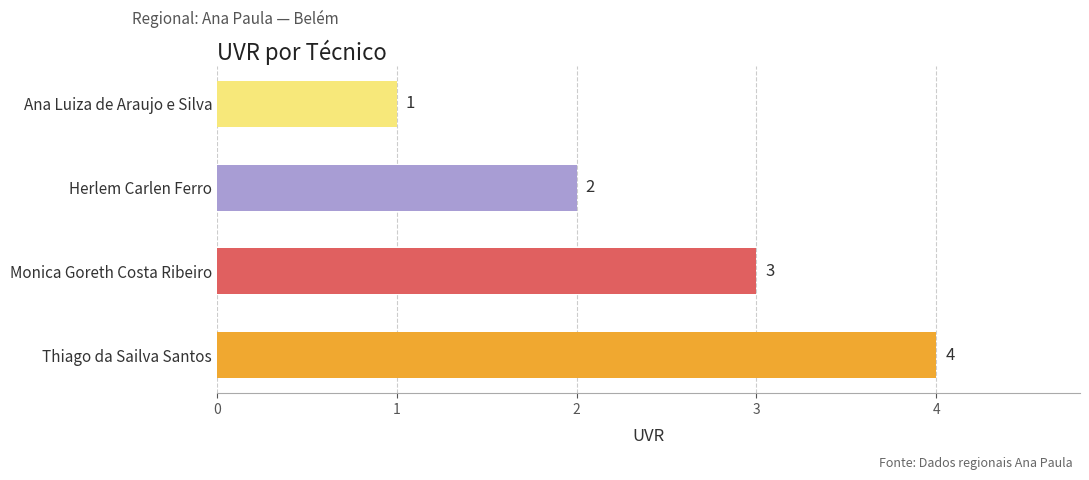

What is the difference between the maximum and second lowest values?

2